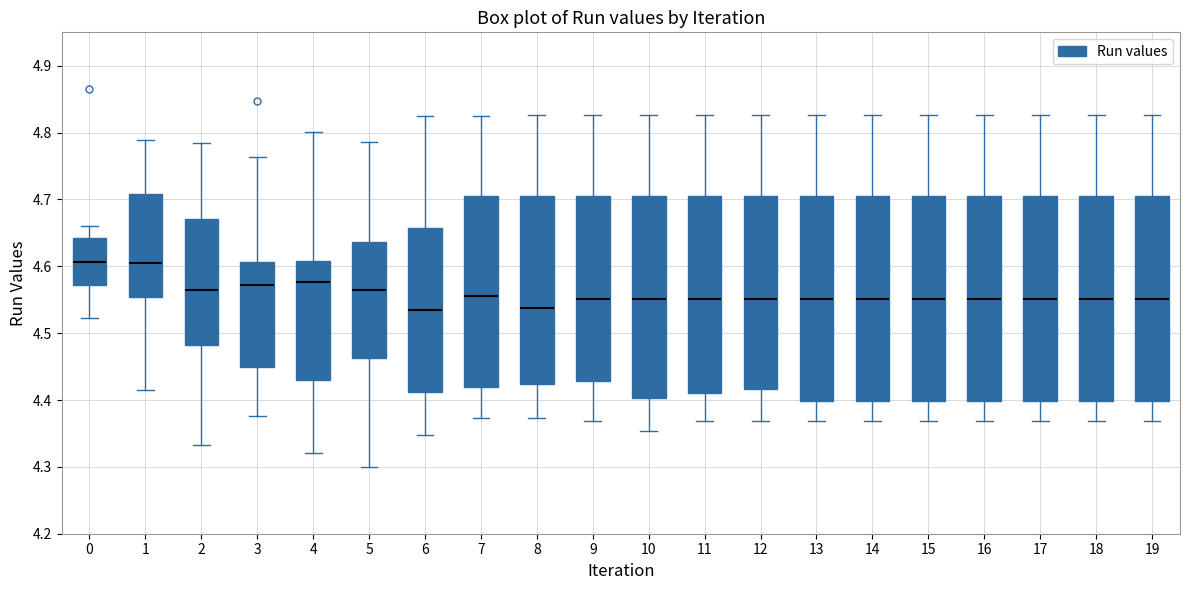

Reading left to right, transcribe this box plot: for each box, give where its median line is, the range the box spans, and where its two whiskers end, as read against the y-axis. The values are not printed on the chart, so give them approximately, as read against the axis.

0: median 4.61, box 4.57 to 4.64, whiskers 4.52 to 4.66
1: median 4.61, box 4.55 to 4.71, whiskers 4.42 to 4.79
2: median 4.57, box 4.48 to 4.67, whiskers 4.33 to 4.79
3: median 4.57, box 4.45 to 4.61, whiskers 4.38 to 4.76
4: median 4.58, box 4.43 to 4.61, whiskers 4.32 to 4.80
5: median 4.56, box 4.46 to 4.64, whiskers 4.30 to 4.79
6: median 4.53, box 4.41 to 4.66, whiskers 4.35 to 4.82
7: median 4.55, box 4.42 to 4.70, whiskers 4.37 to 4.82
8: median 4.54, box 4.42 to 4.70, whiskers 4.37 to 4.83
9: median 4.55, box 4.43 to 4.70, whiskers 4.37 to 4.83
10: median 4.55, box 4.40 to 4.70, whiskers 4.35 to 4.83
11: median 4.55, box 4.41 to 4.70, whiskers 4.37 to 4.83
12: median 4.55, box 4.42 to 4.70, whiskers 4.37 to 4.83
13: median 4.55, box 4.40 to 4.70, whiskers 4.37 to 4.83
14: median 4.55, box 4.40 to 4.70, whiskers 4.37 to 4.83
15: median 4.55, box 4.40 to 4.70, whiskers 4.37 to 4.83
16: median 4.55, box 4.40 to 4.70, whiskers 4.37 to 4.83
17: median 4.55, box 4.40 to 4.70, whiskers 4.37 to 4.83
18: median 4.55, box 4.40 to 4.70, whiskers 4.37 to 4.83
19: median 4.55, box 4.40 to 4.70, whiskers 4.37 to 4.83